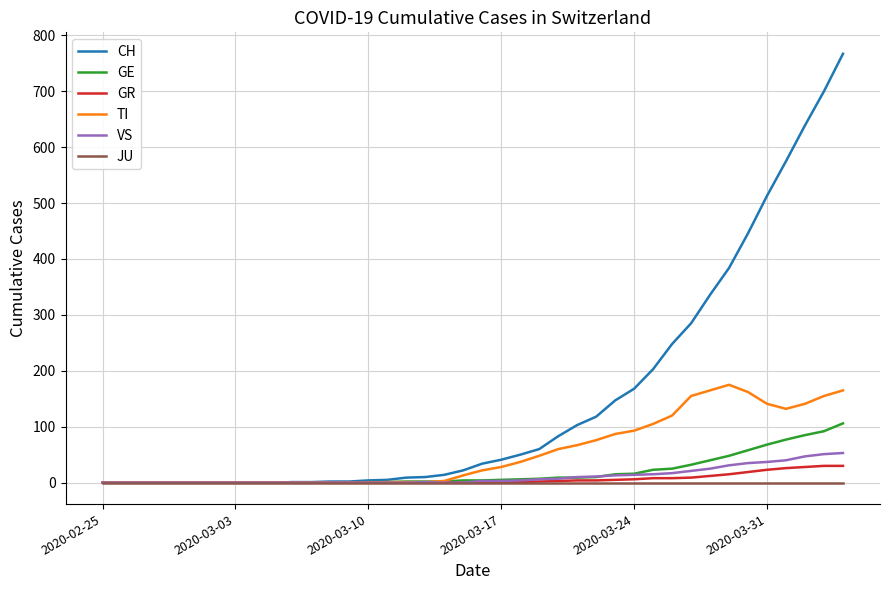

Which series has the widest spread of values?

CH